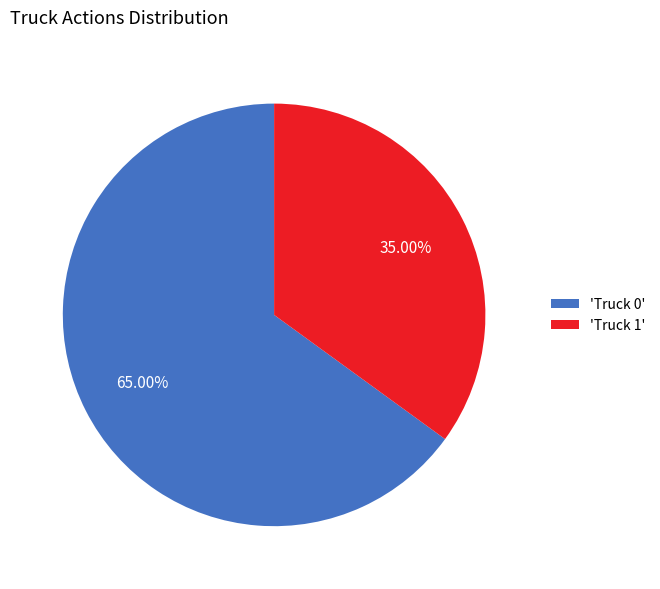

Which category accounts for the majority?

'Truck 0'